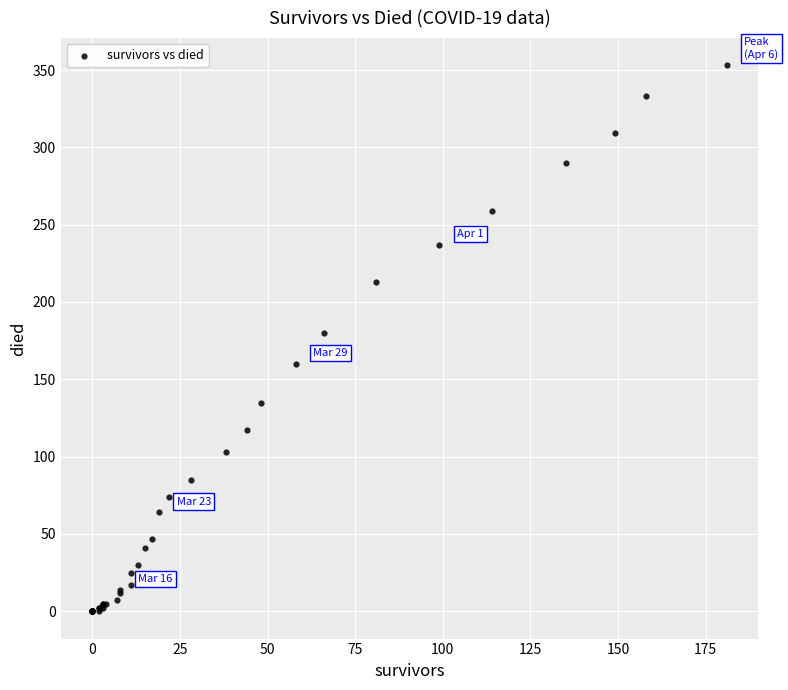

What Y value in the scatter plot is closest to 176?

180